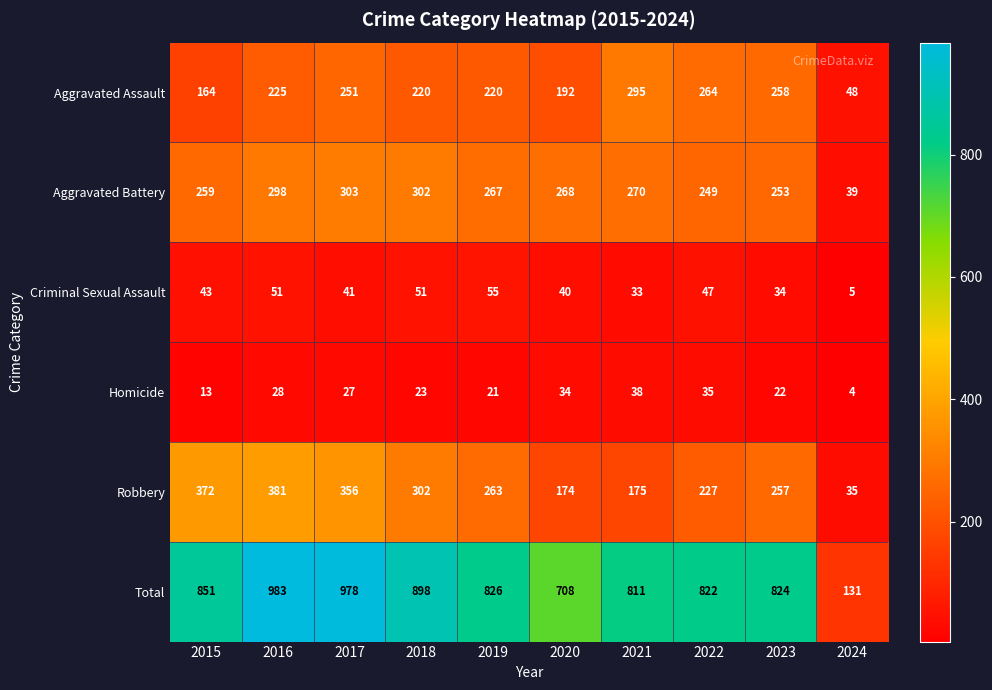

At which label is Homicide closest to 21?

2019